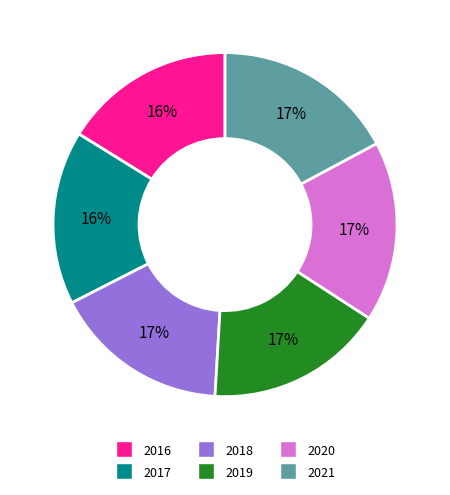

Is there any slice that represents more than half of the pie?

No